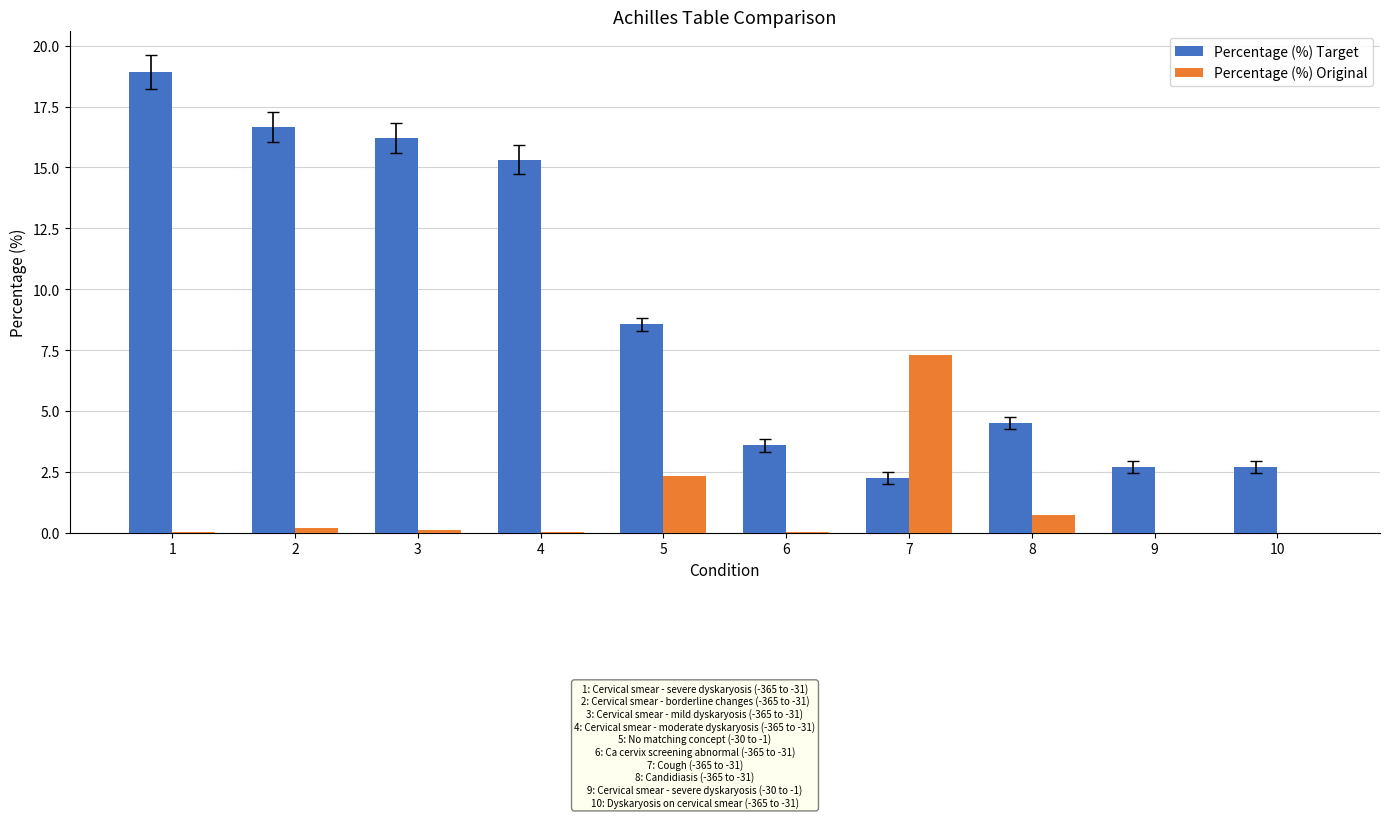

The Percentage (%) Target series shows 15.3 at 4. True or false?

True